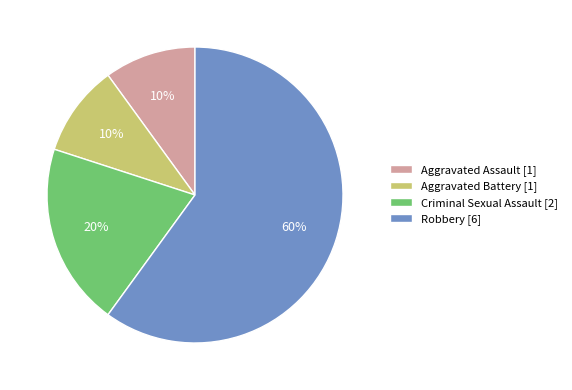

The Aggravated Battery slice represents 1% of the pie. True or false?

False